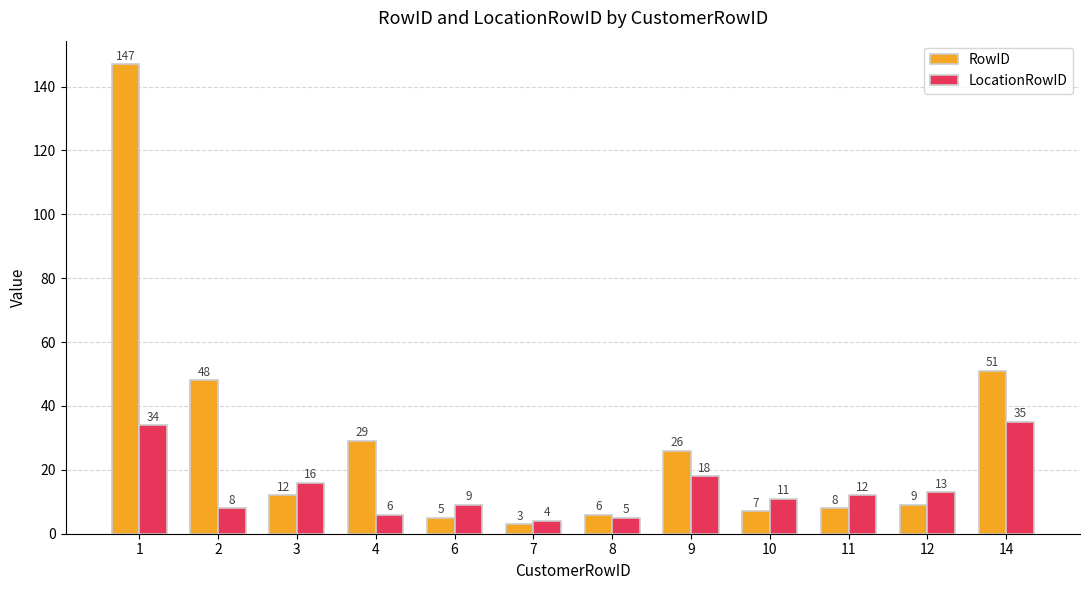

At which label does LocationRowID first exceed 12?

1